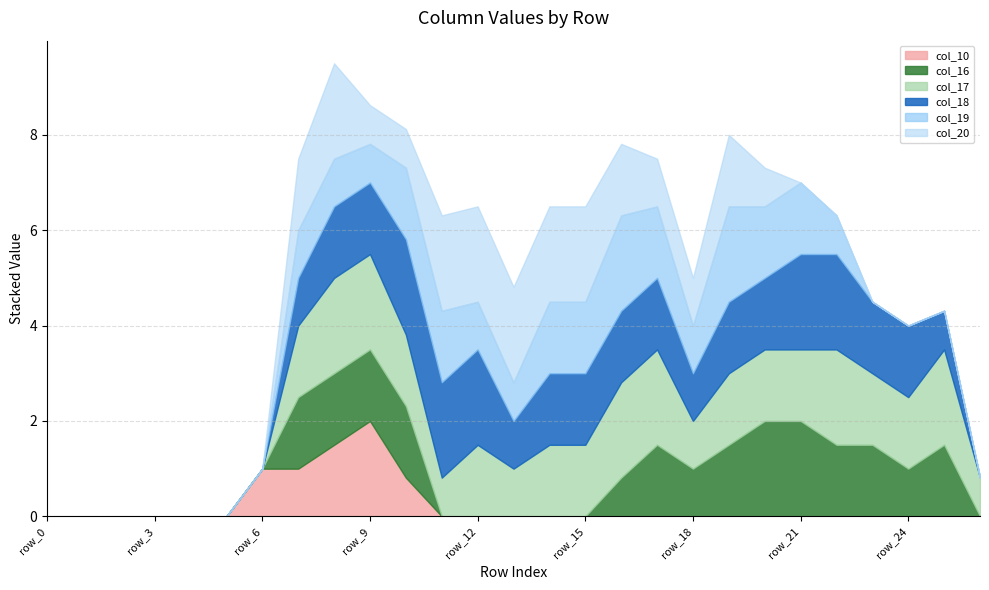

True or false: col_20 has a value of 0.8 at row_20.

True